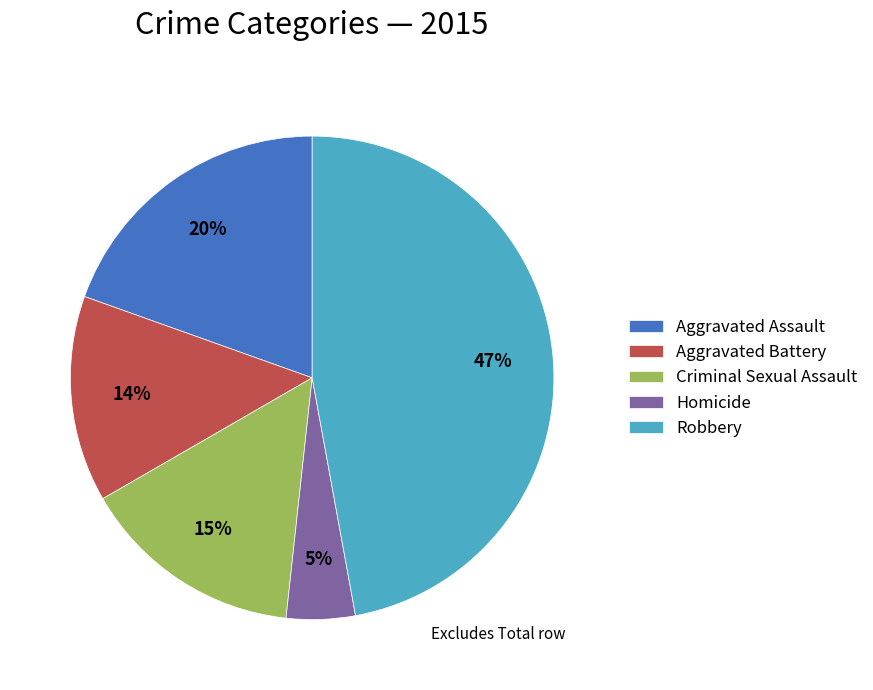

What is the largest slice in the pie chart?

Robbery